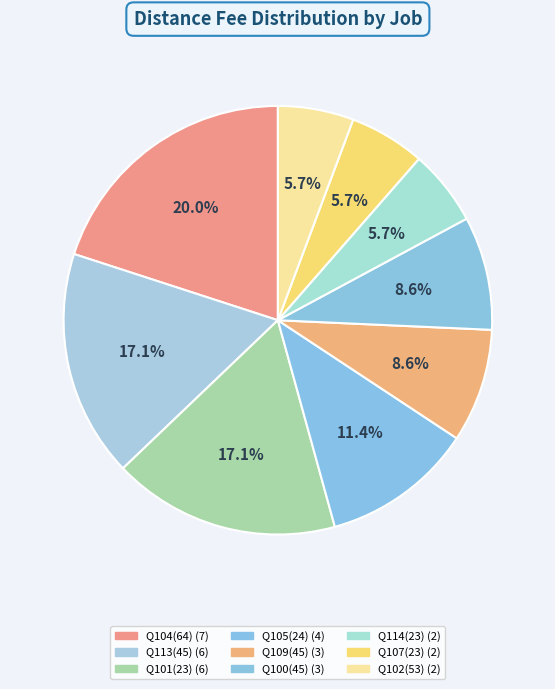

How many segments does this pie chart have?

9